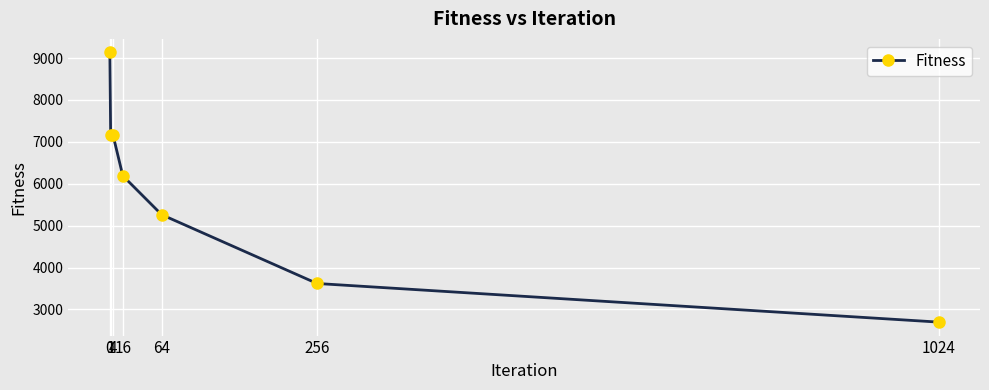

How many data points are above 6190?

4